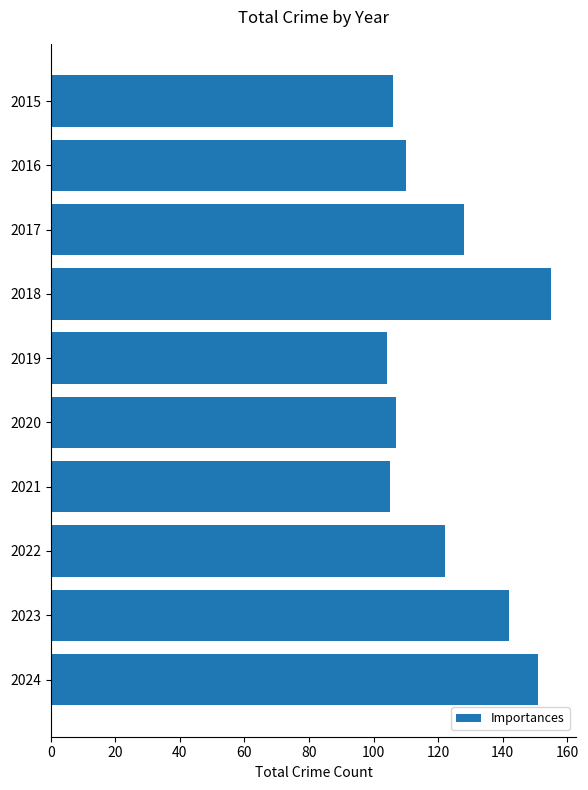

Between 2018 and 2017, which is larger?

2018